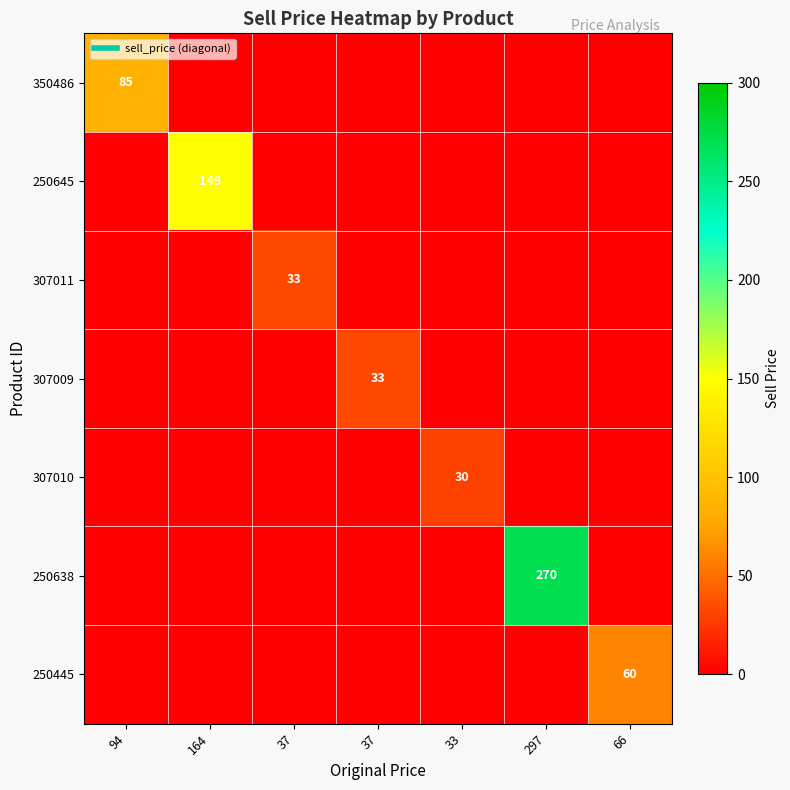

What is the maximum value shown in the chart?

270